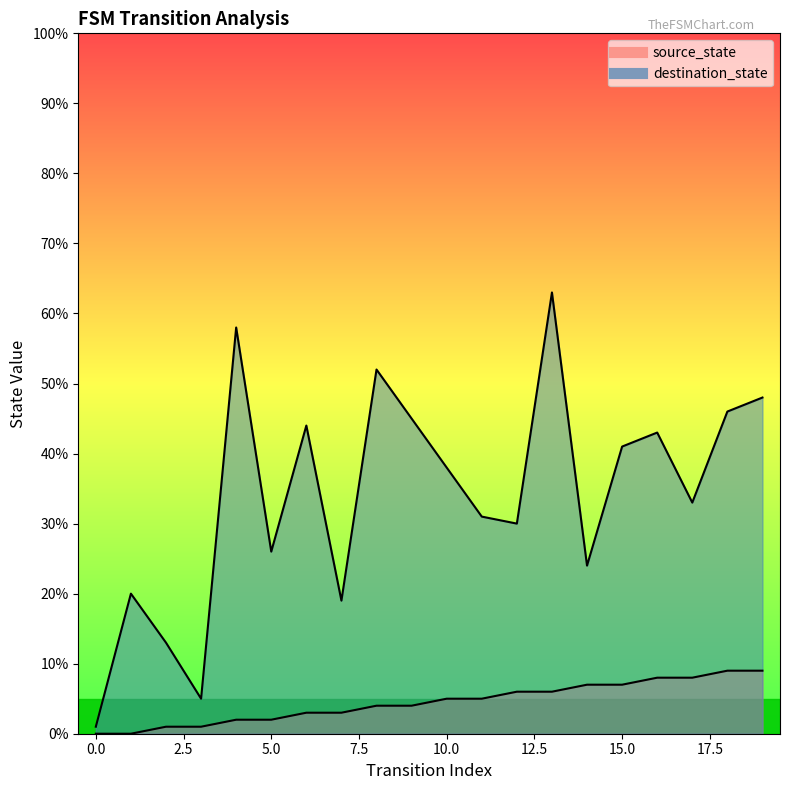

List the series in order of their overall mean, highest first.

destination_state, source_state